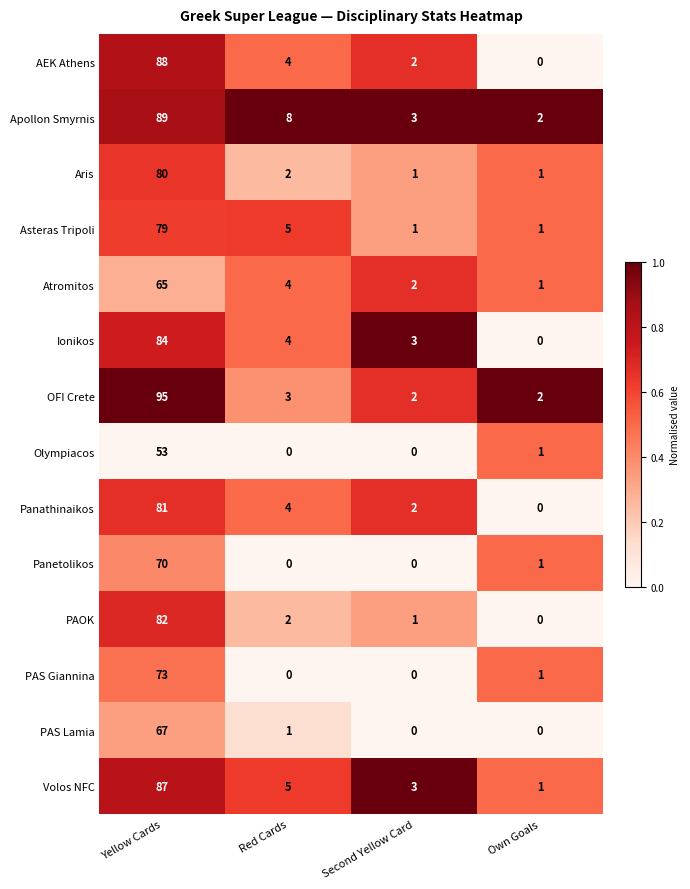

Is it true that AEK Athens equals -54 at Own Goals?

False